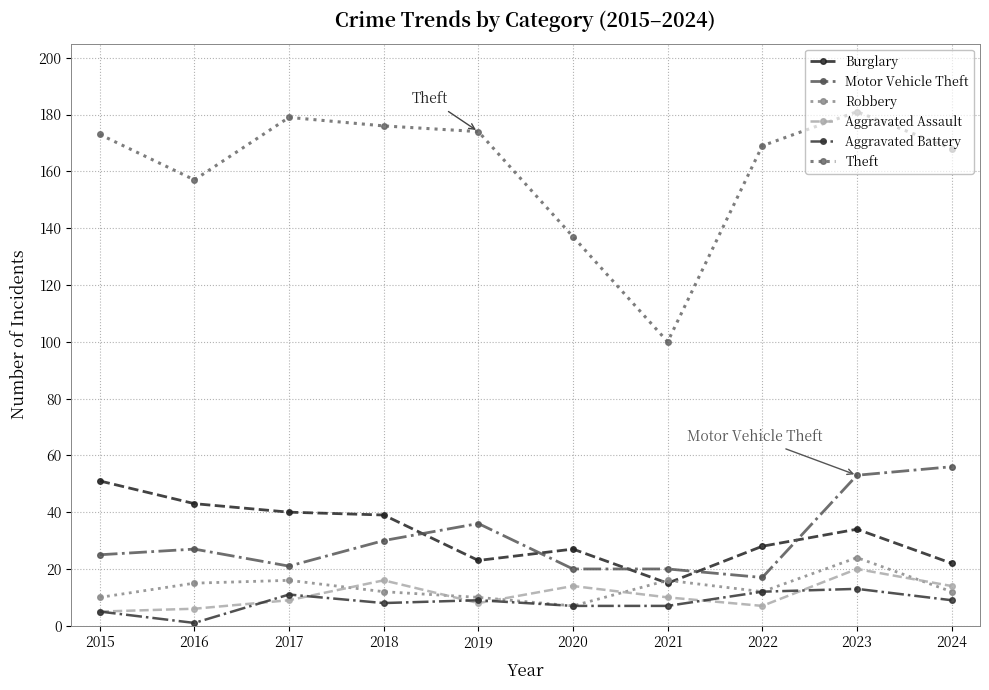

What is the total value across all series at 2021?

168